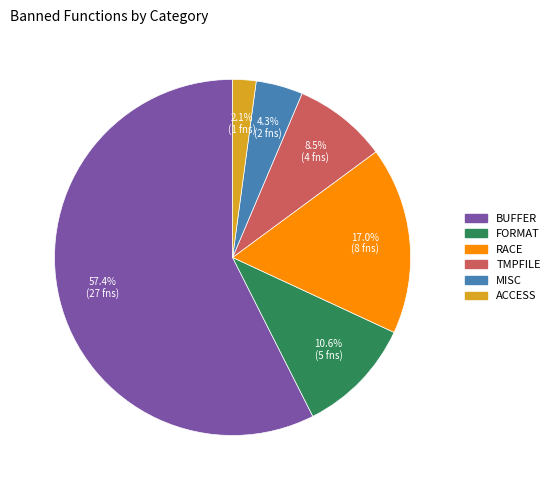

Is there any slice that represents more than half of the pie?

Yes